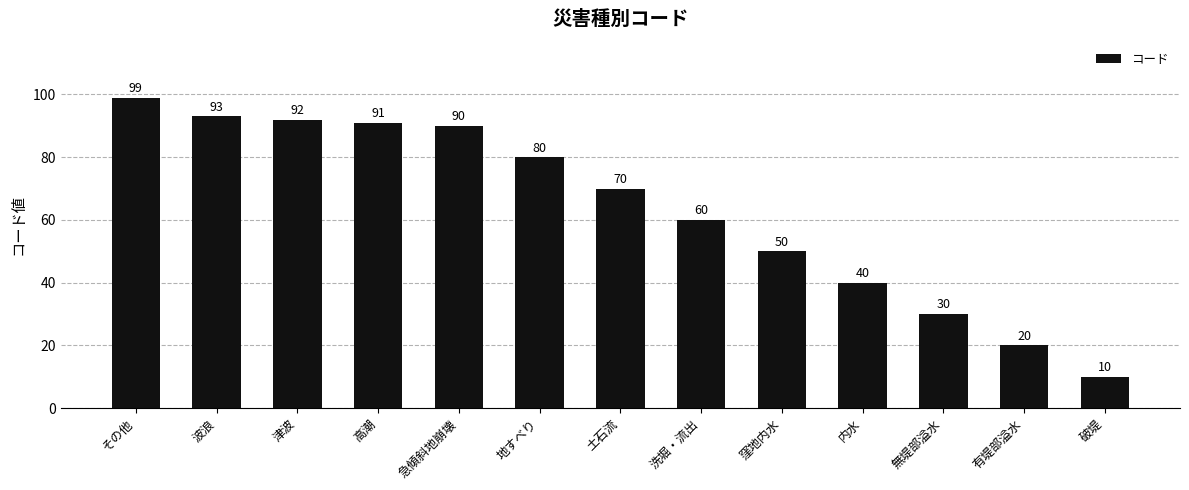

Count the number of data series in this chart.

1